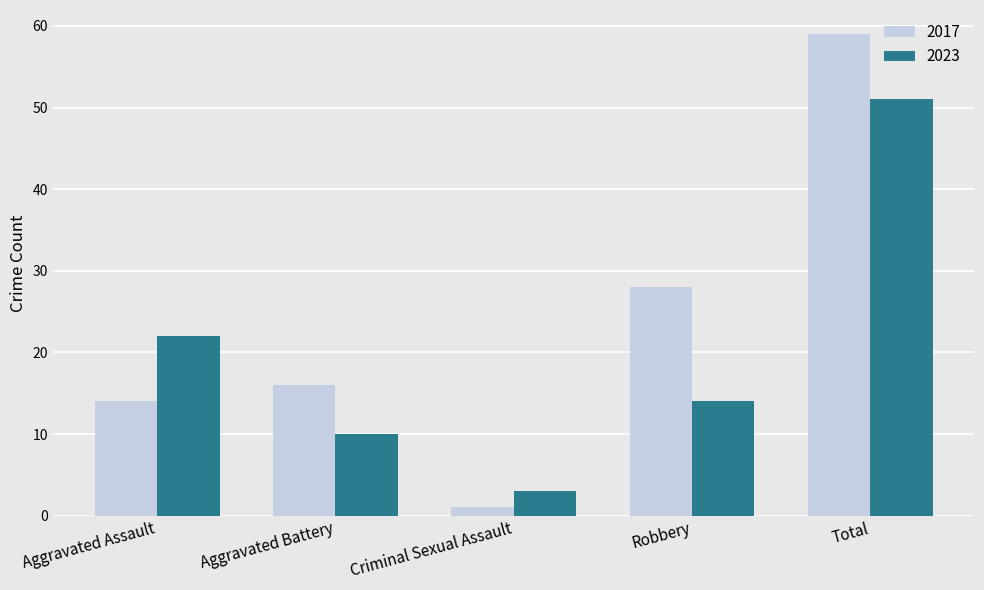

Reading right to left, list all the values displayed in this chart.

2017: Total=59	Robbery=28	Criminal Sexual Assault=1	Aggravated Battery=16	Aggravated Assault=14
2023: Total=51	Robbery=14	Criminal Sexual Assault=3	Aggravated Battery=10	Aggravated Assault=22